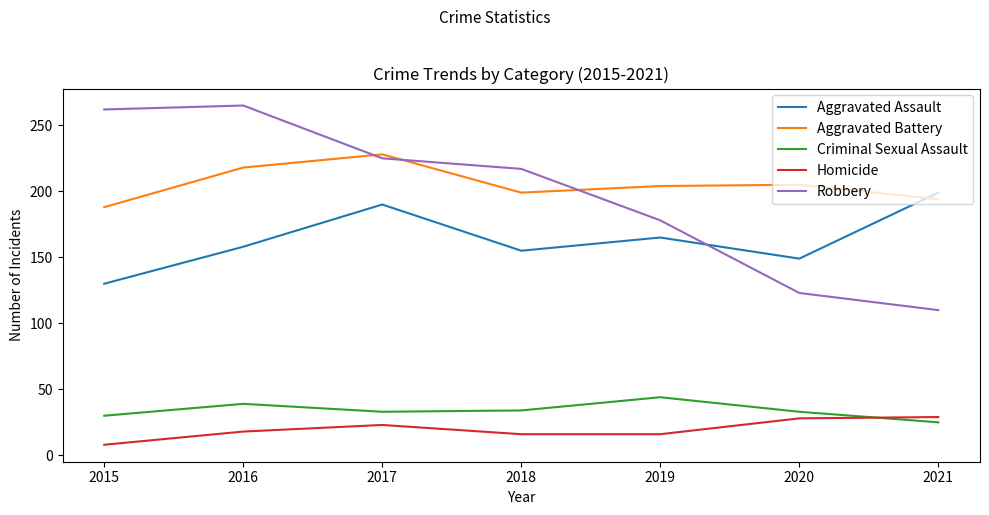

How many interior local peaks does the Criminal Sexual Assault series have?

2